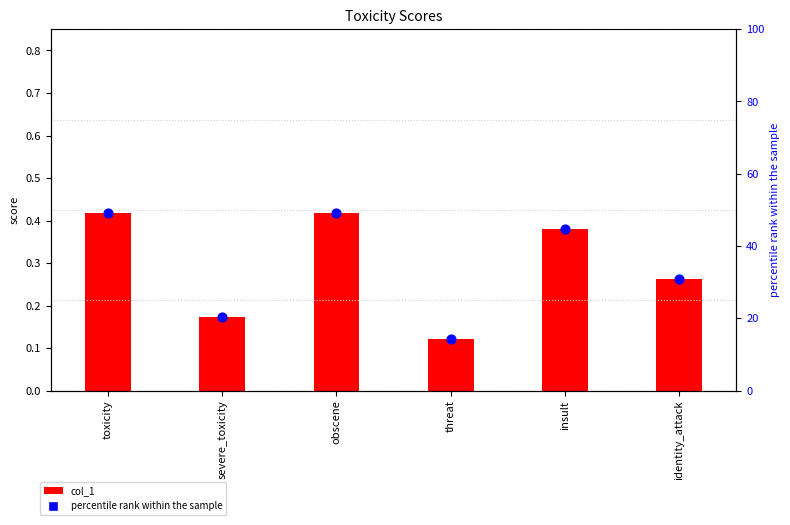

Which series has the widest spread of Y values?

percentile rank within the sample